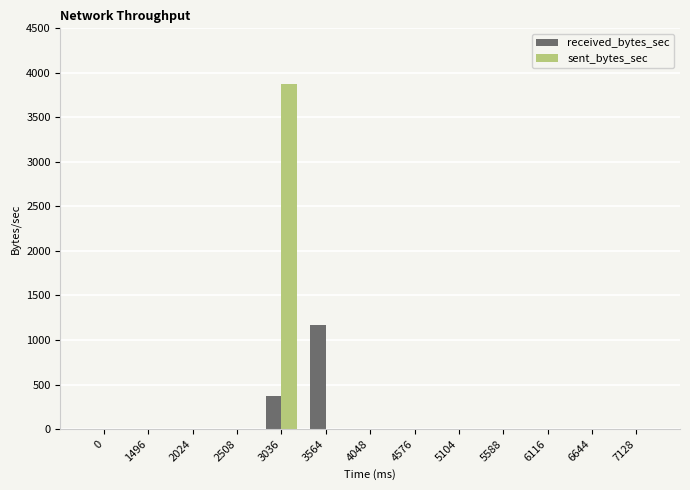

Are the bars horizontal?

No